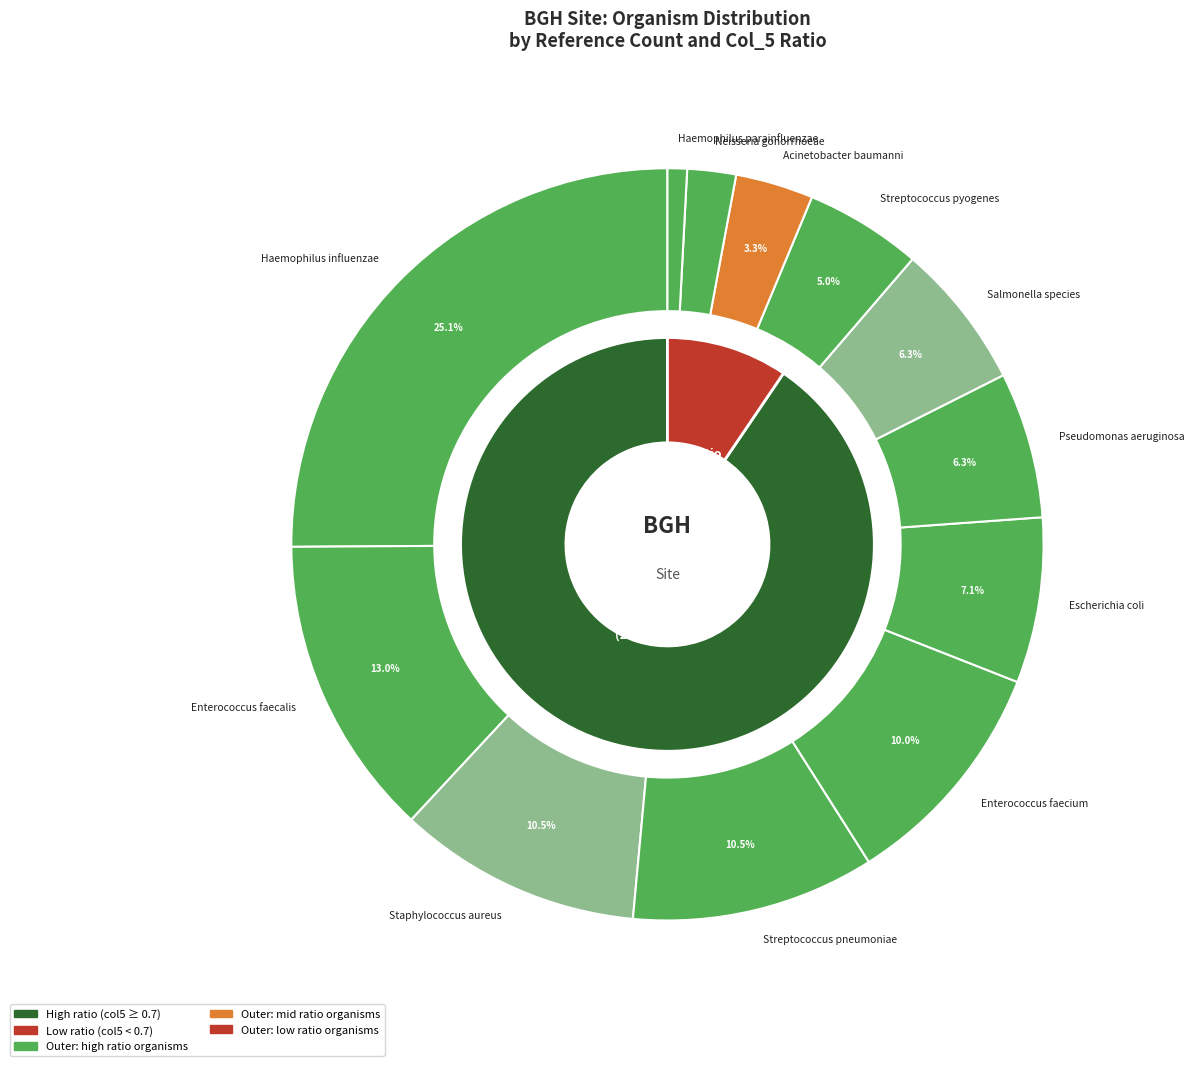

Is the sum of Pseudomonas aeruginosa and Streptococcus pyogenes greater than half?

No